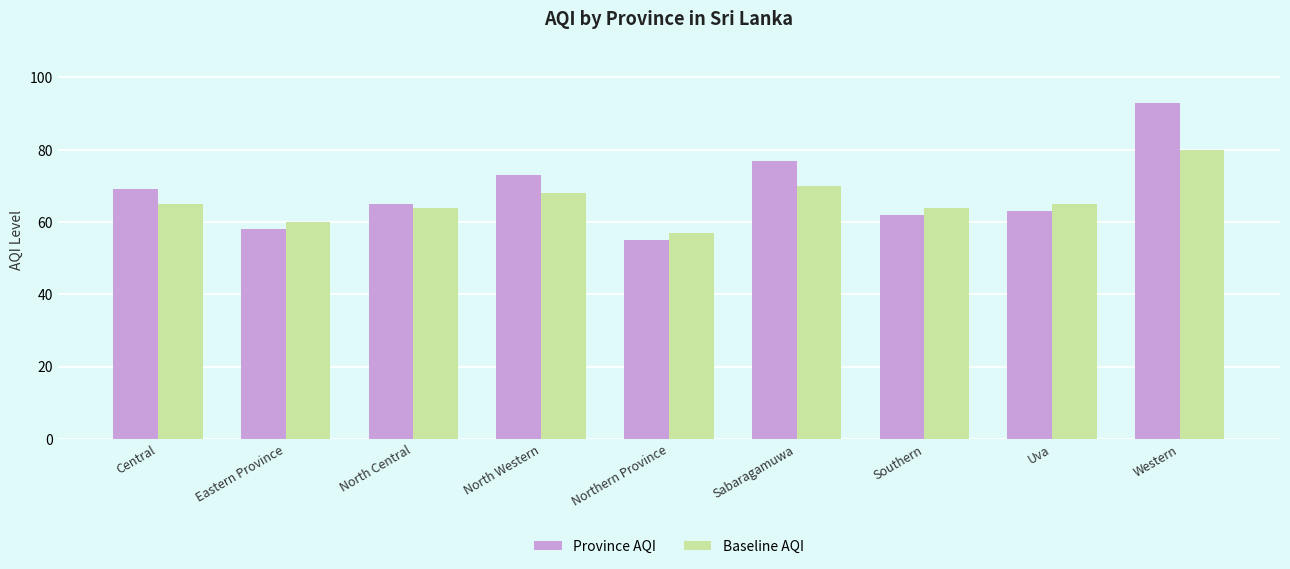

Rank the categories by Province AQI value from lowest to highest.

Northern Province, Eastern Province, Southern, Uva, North Central, Central, North Western, Sabaragamuwa, Western